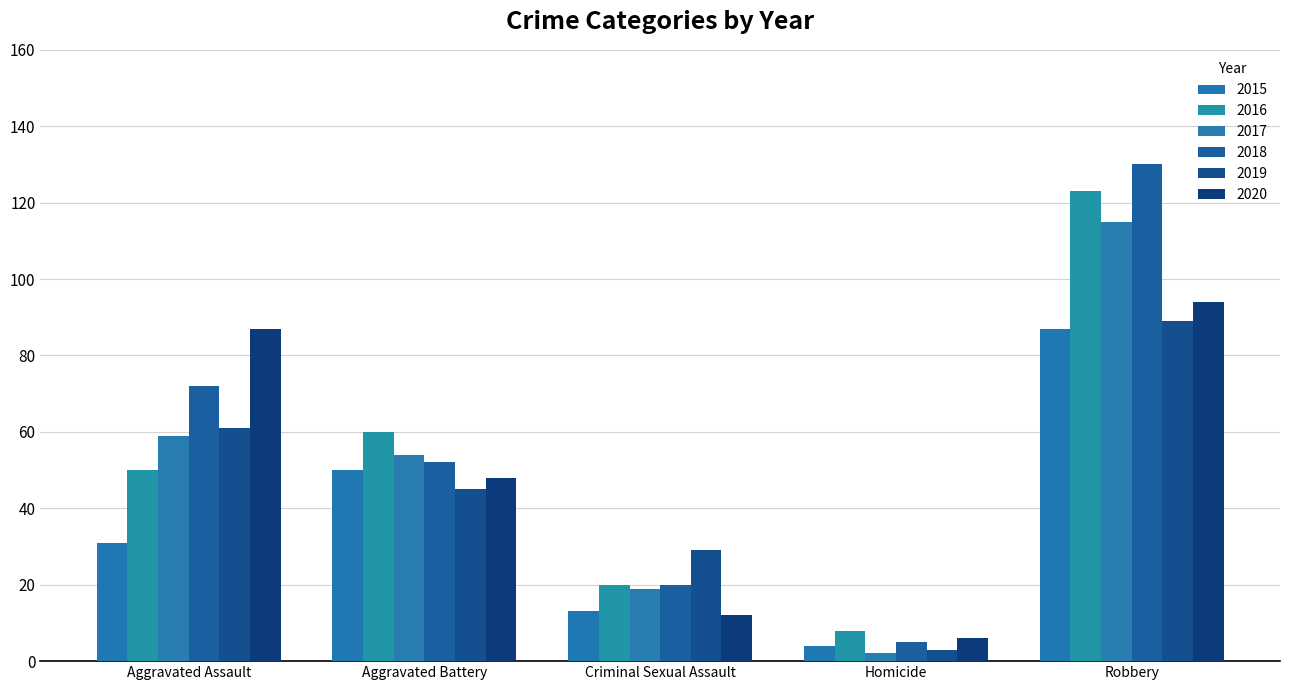

How many bars are there in each group?

6